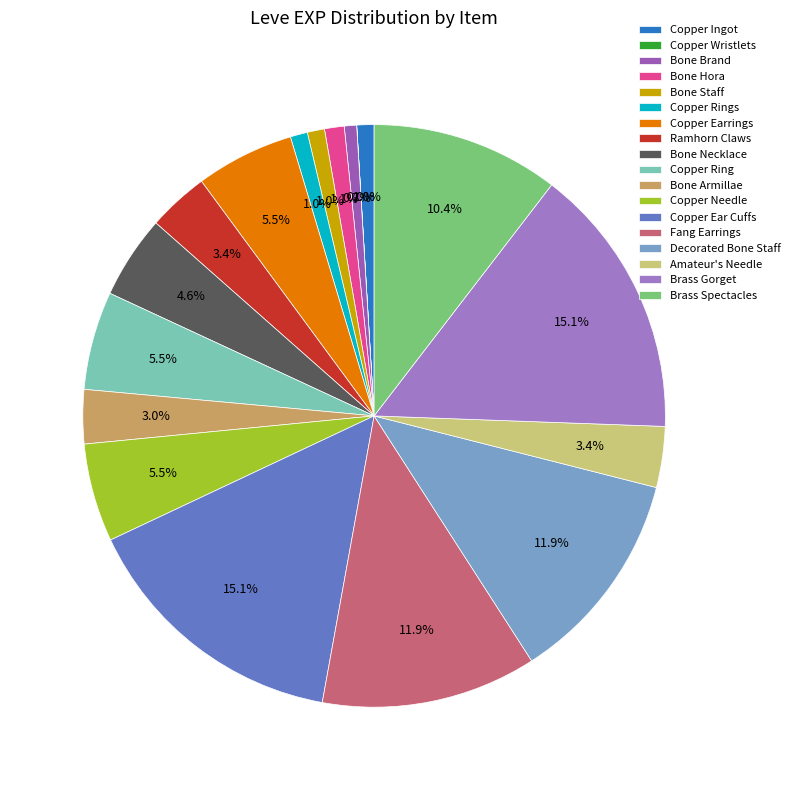

Rank the categories by value from lowest to highest.

Copper Wristlets, Bone Brand, Copper Ingot, Bone Staff, Copper Rings, Bone Hora, Bone Armillae, Ramhorn Claws, Amateur's Needle, Bone Necklace, Copper Earrings, Copper Ring, Copper Needle, Brass Spectacles, Fang Earrings, Decorated Bone Staff, Copper Ear Cuffs, Brass Gorget